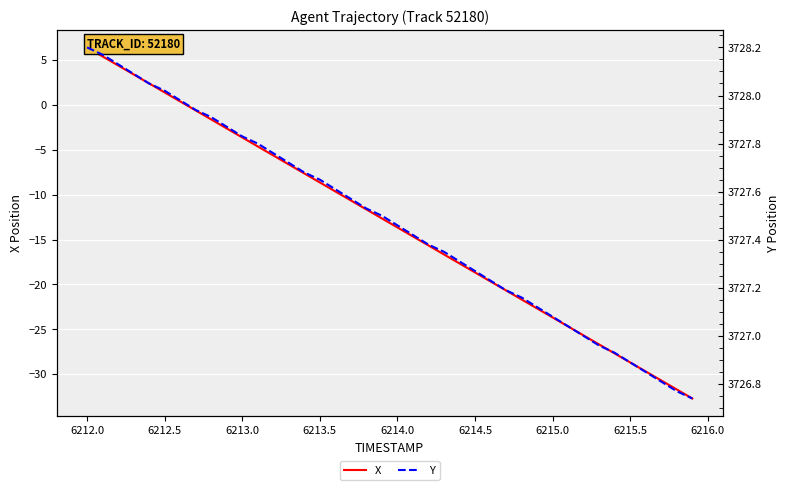

What is the highest value of the X series?

6.4